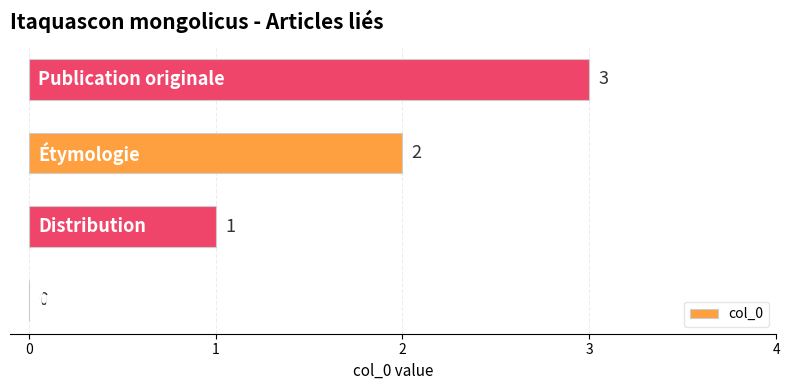

How many values are between 1 and 3?

3